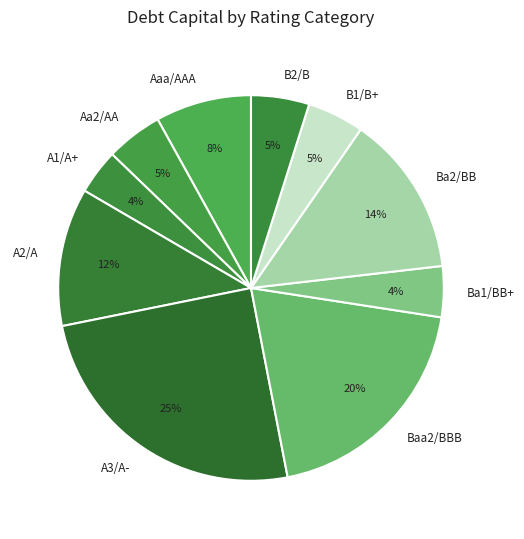

To the nearest percent, what is the average slice percentage?

10%